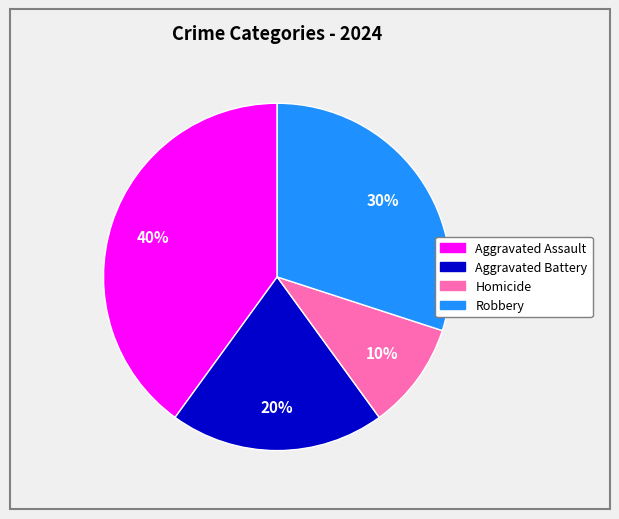

Is there a majority slice in this chart?

No